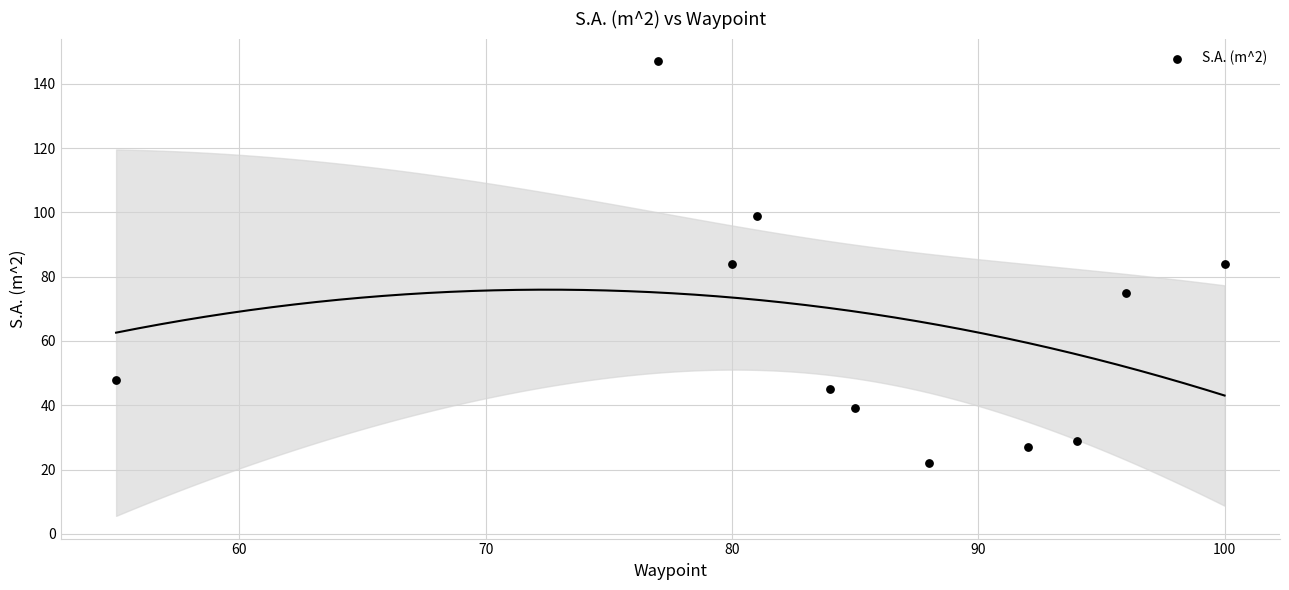

What is the average Y value?

64